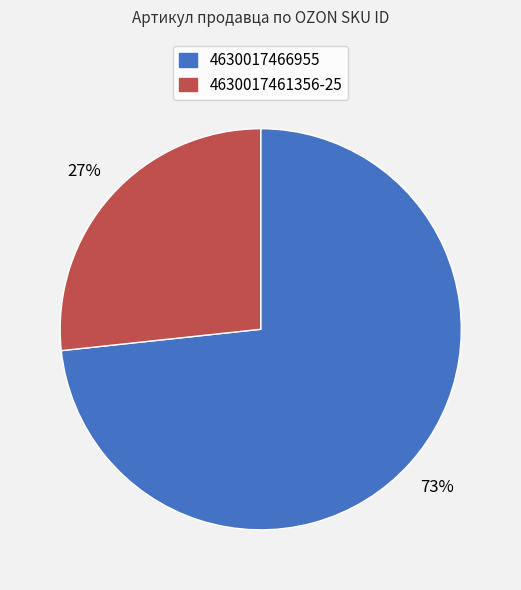

What is the smallest slice in the pie chart?

4630017461356-25